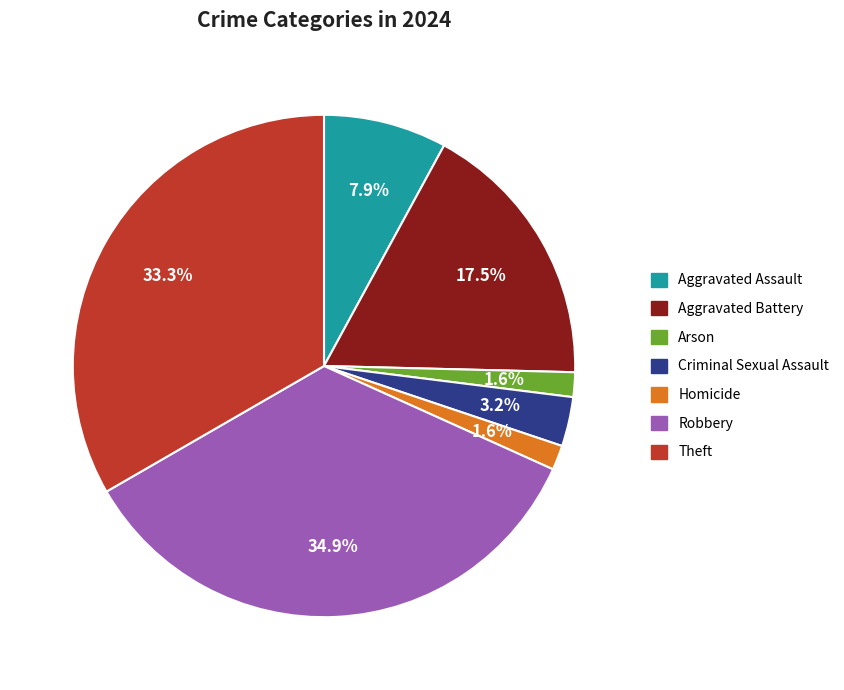

True or false: Arson accounts for 14% of the total.

False